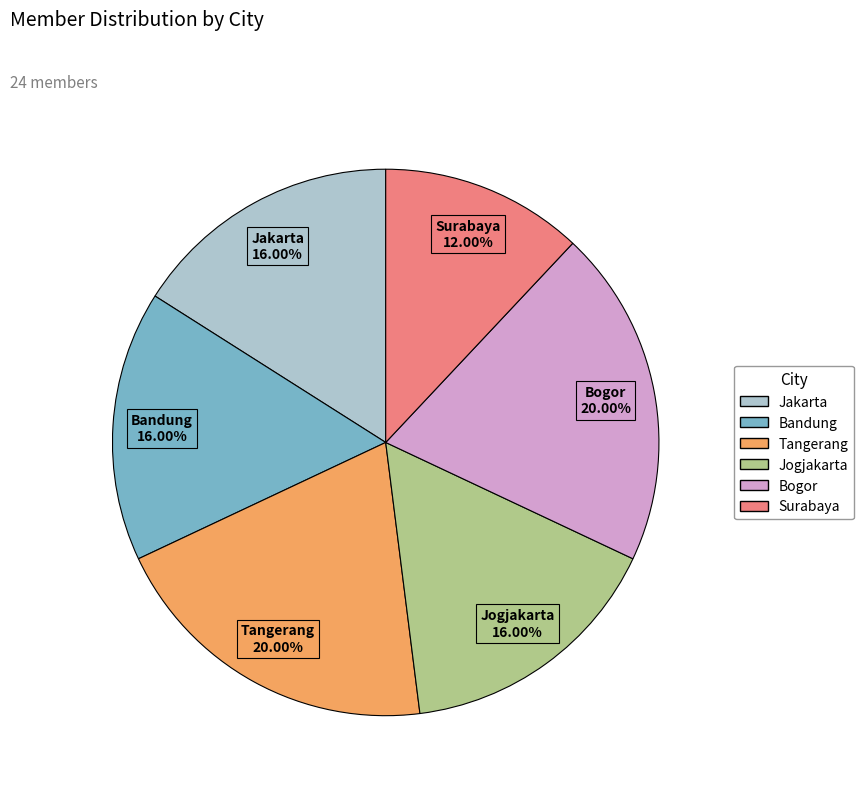

How many segments does this pie chart have?

6